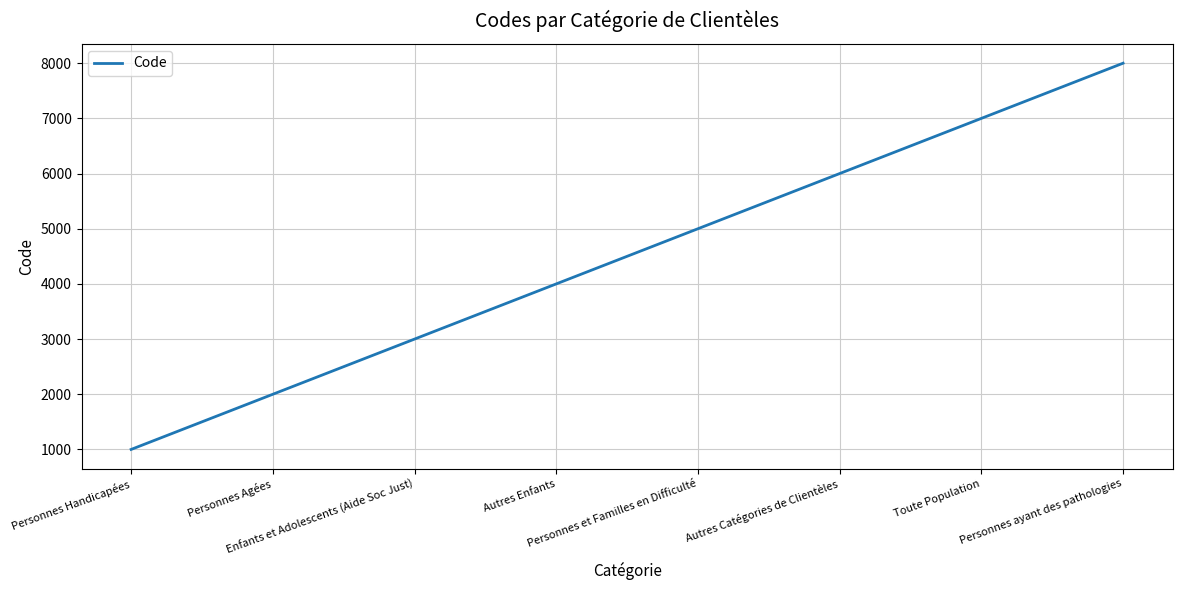

What is the sum of all values?

36000